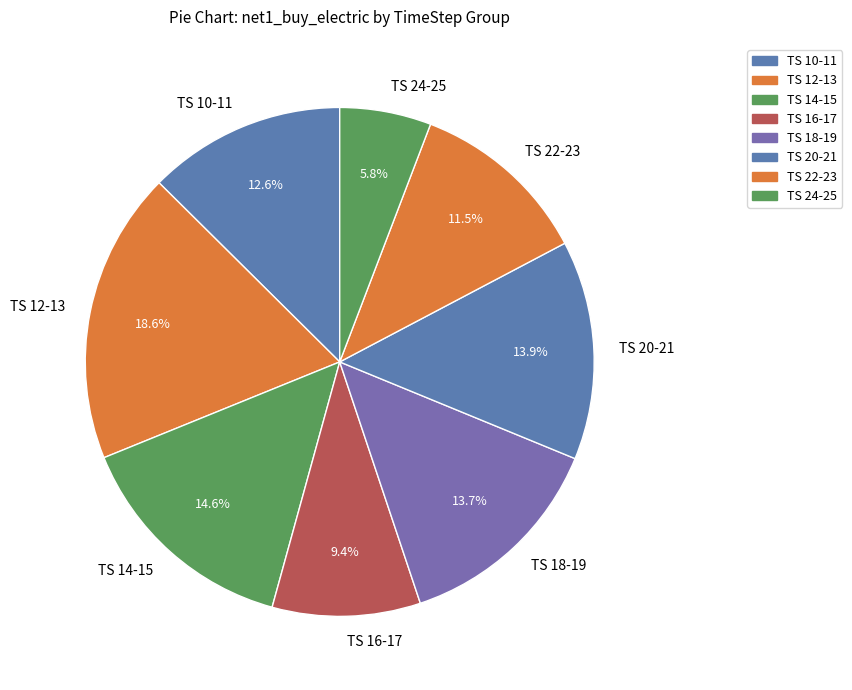

How many segments does this pie chart have?

8